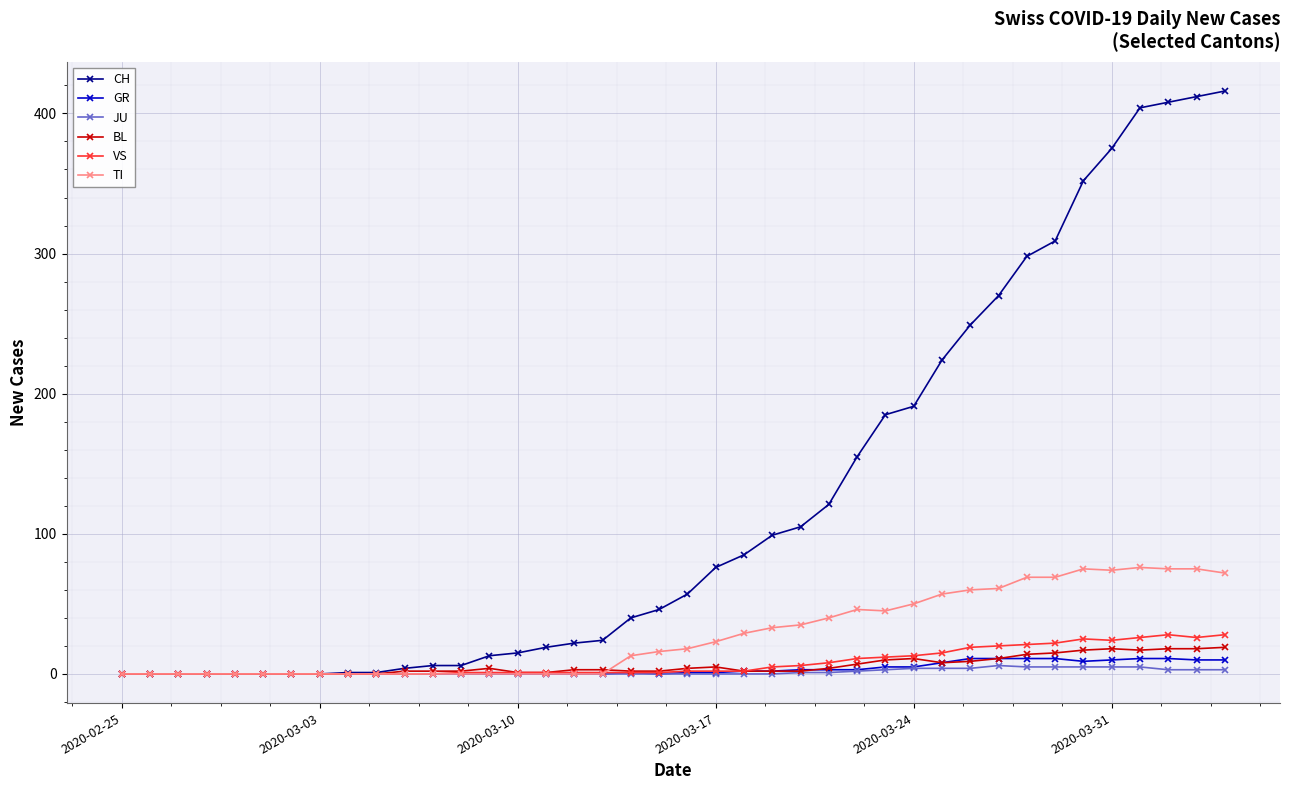

True or false: BL has more than 0 points higher than both neighbors.

True